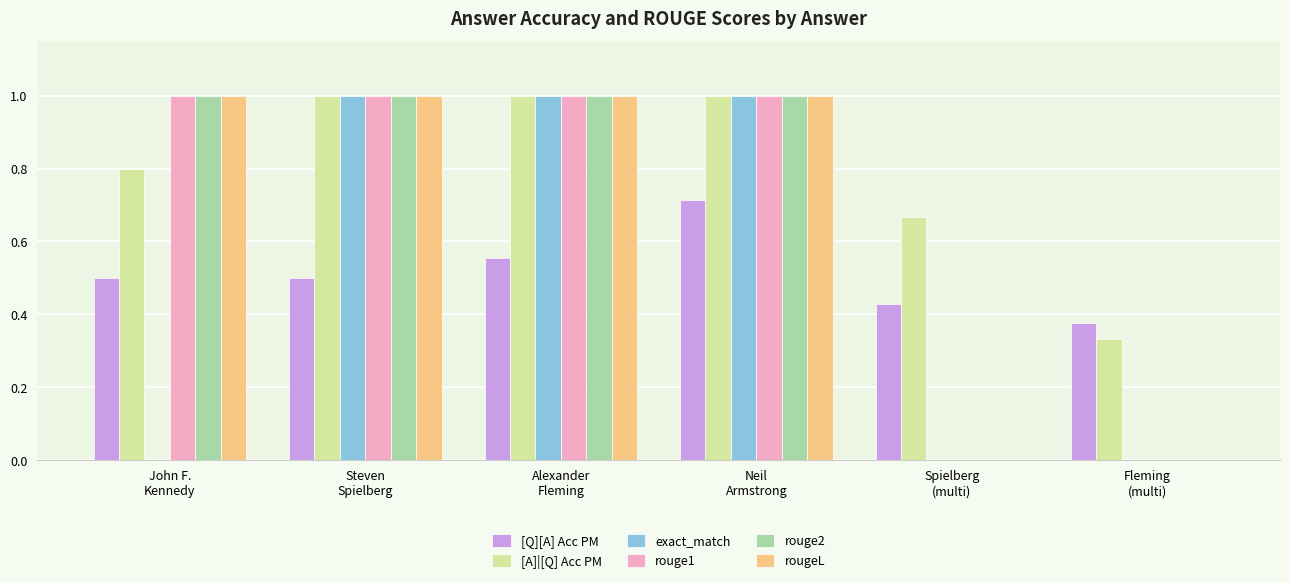

Which series has the largest total across all categories?

[A]|[Q] Acc PM